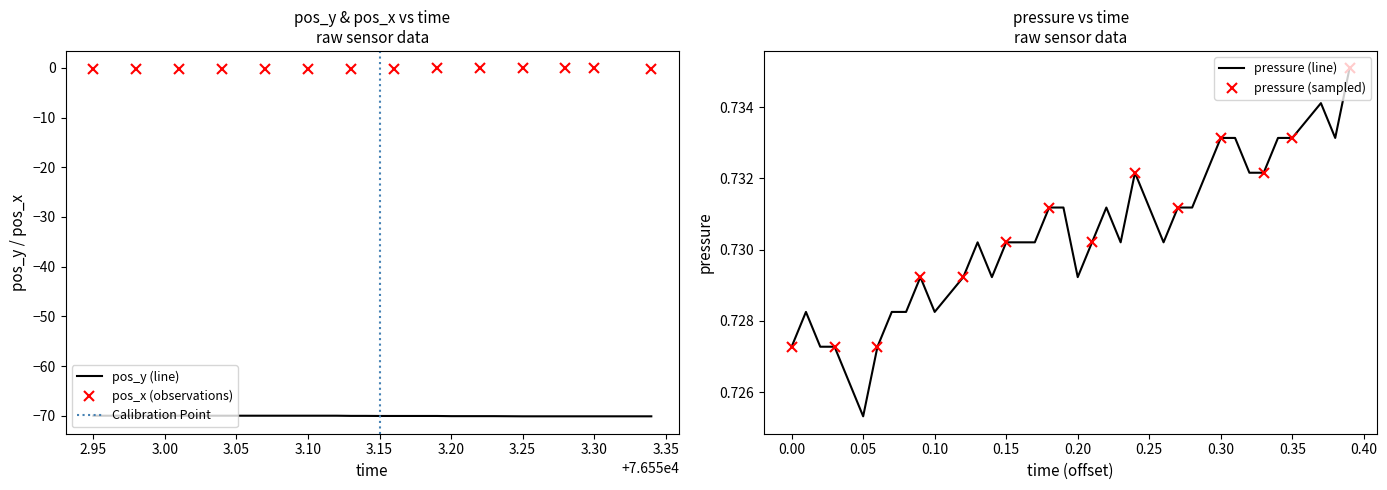

True or false: pressure (sampled) has more than 1 points higher than both neighbors.

True